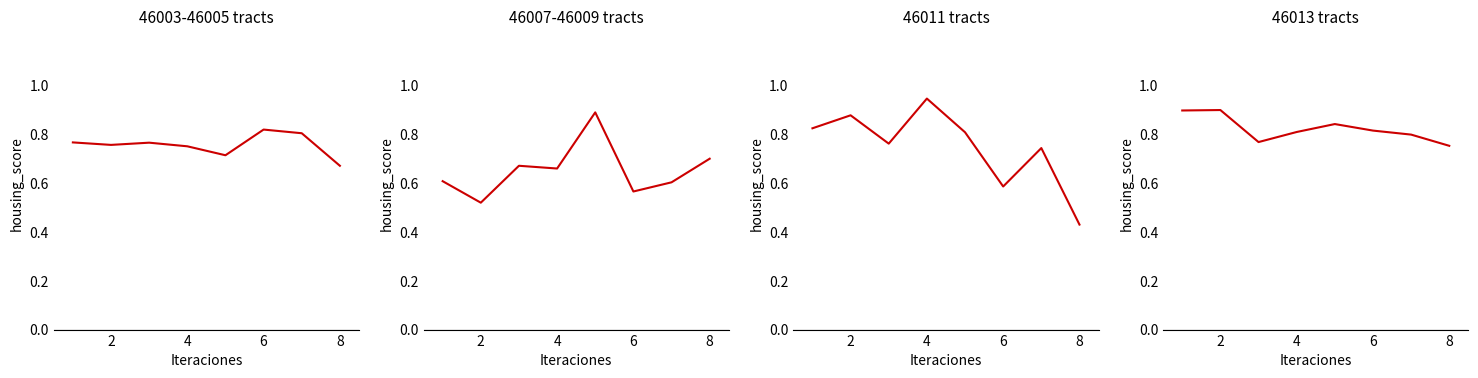

Reading left to right, what are all the values shown in this chart?

46003-46005 tracts: 0.8	0.8	0.8	0.8	0.7	0.8	0.8	0.7
46007-46009 tracts: 0.6	0.5	0.7	0.7	0.9	0.6	0.6	0.7
46011 tracts: 0.8	0.9	0.8	0.9	0.8	0.6	0.7	0.4
46013 tracts: 0.9	0.9	0.8	0.8	0.8	0.8	0.8	0.8